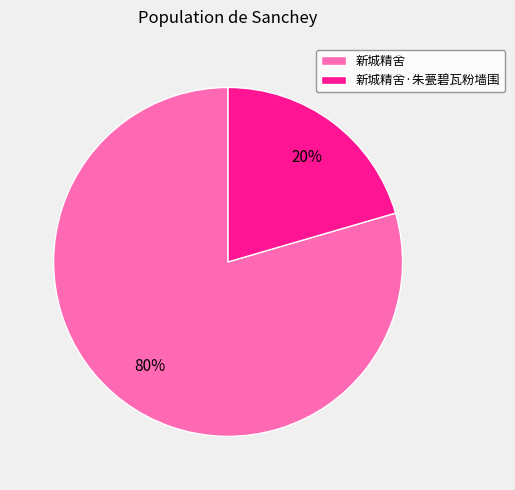

How many slices are in this pie chart?

2